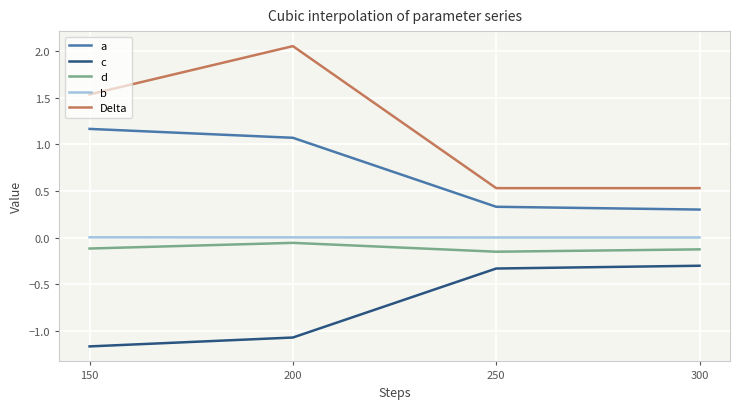

True or false: c and b cross at least once.

False